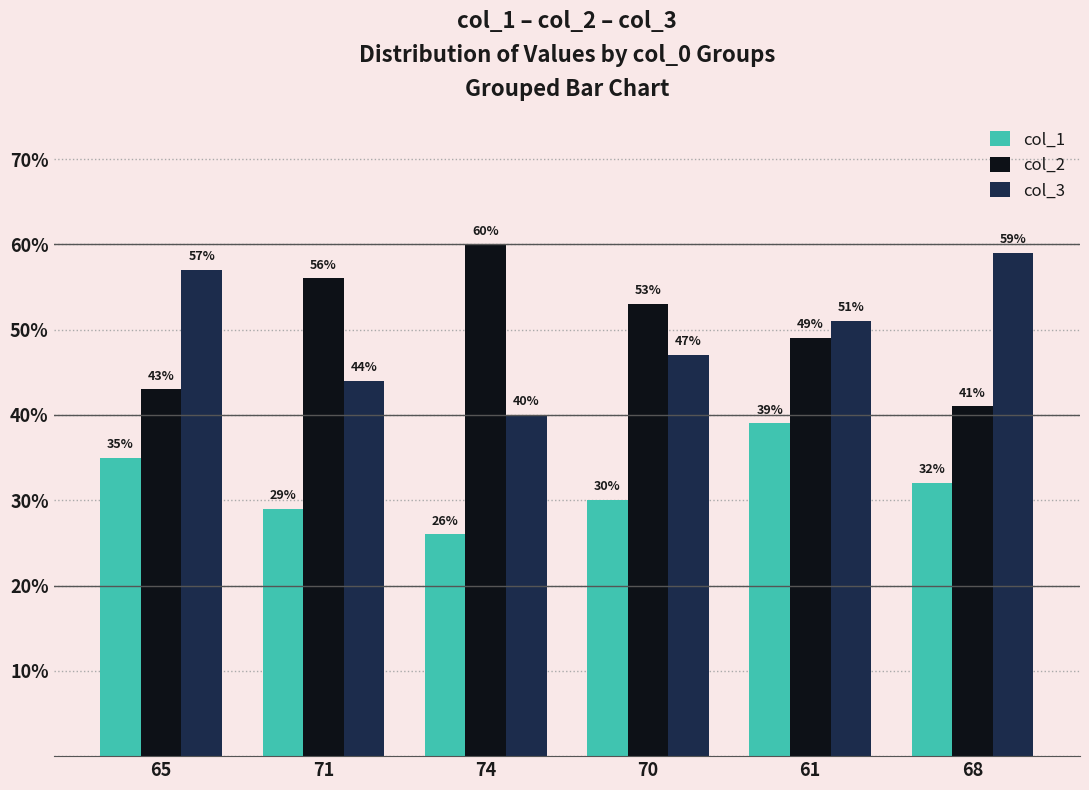

At which label does col_2 first exceed 53?

71